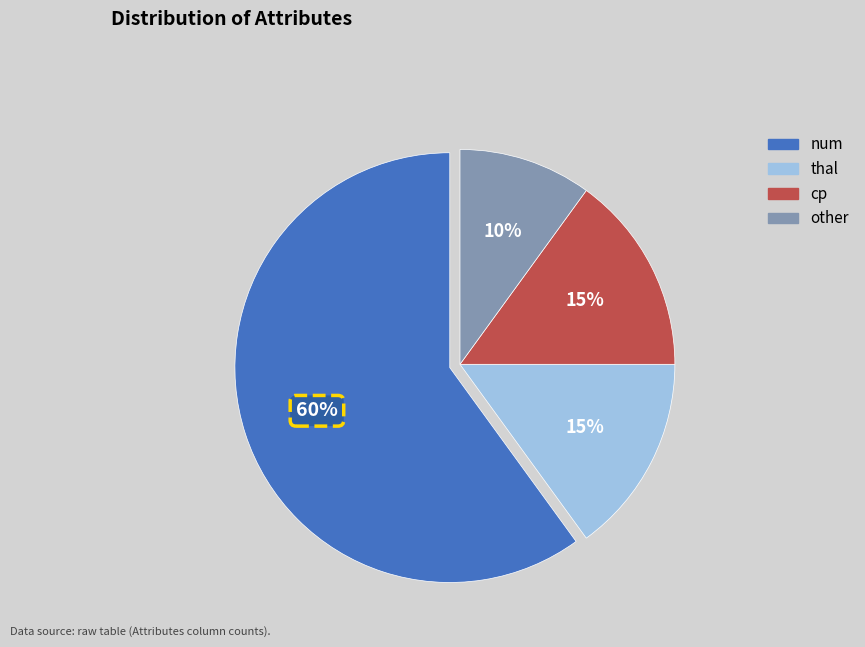

Which category has the smallest portion of the pie?

other